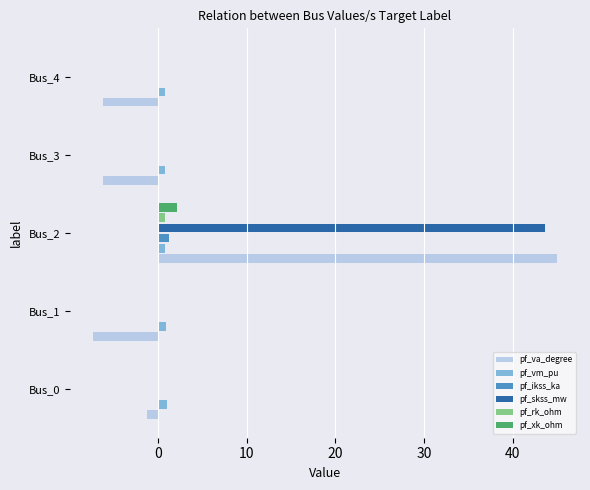

Is the value of pf_skss_mw at Bus_3 greater than the value of pf_va_degree at Bus_3?

Yes